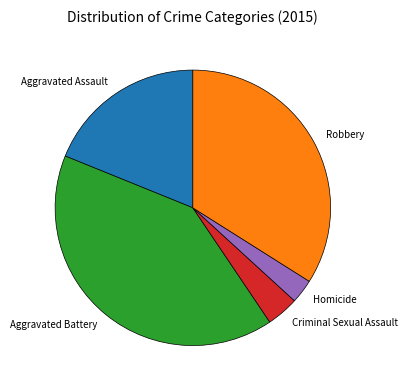

Does any single category account for the majority?

No